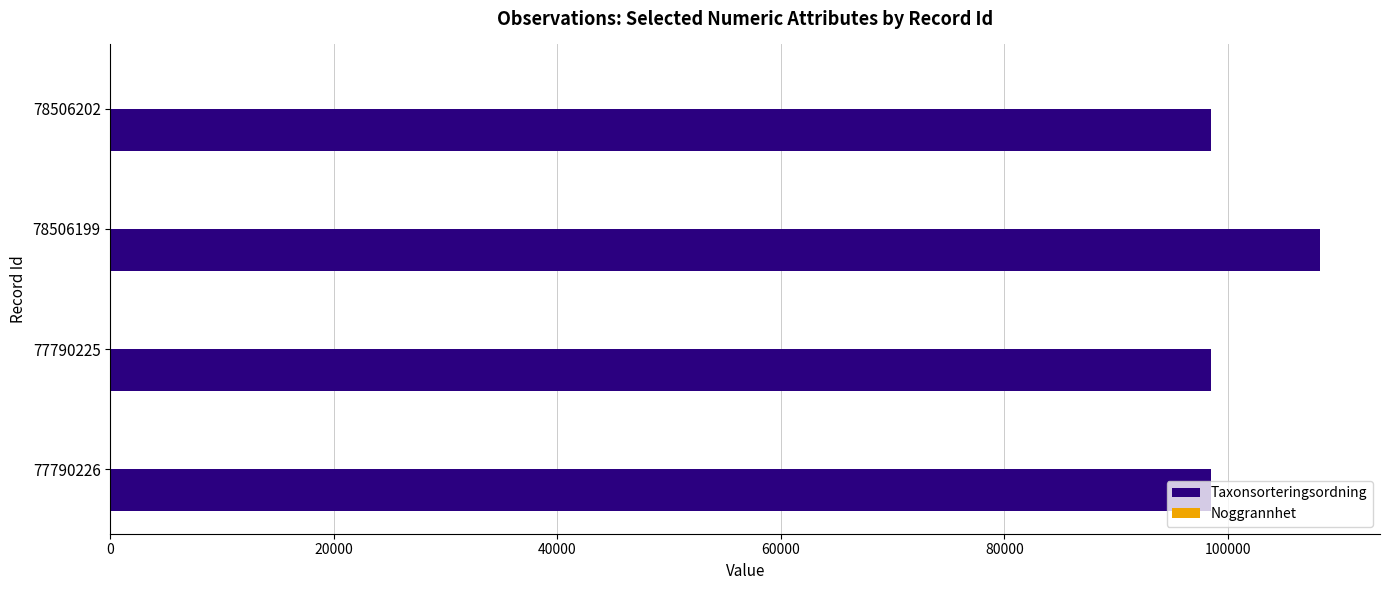

At which category does the chart reach its peak across all series?

78506199